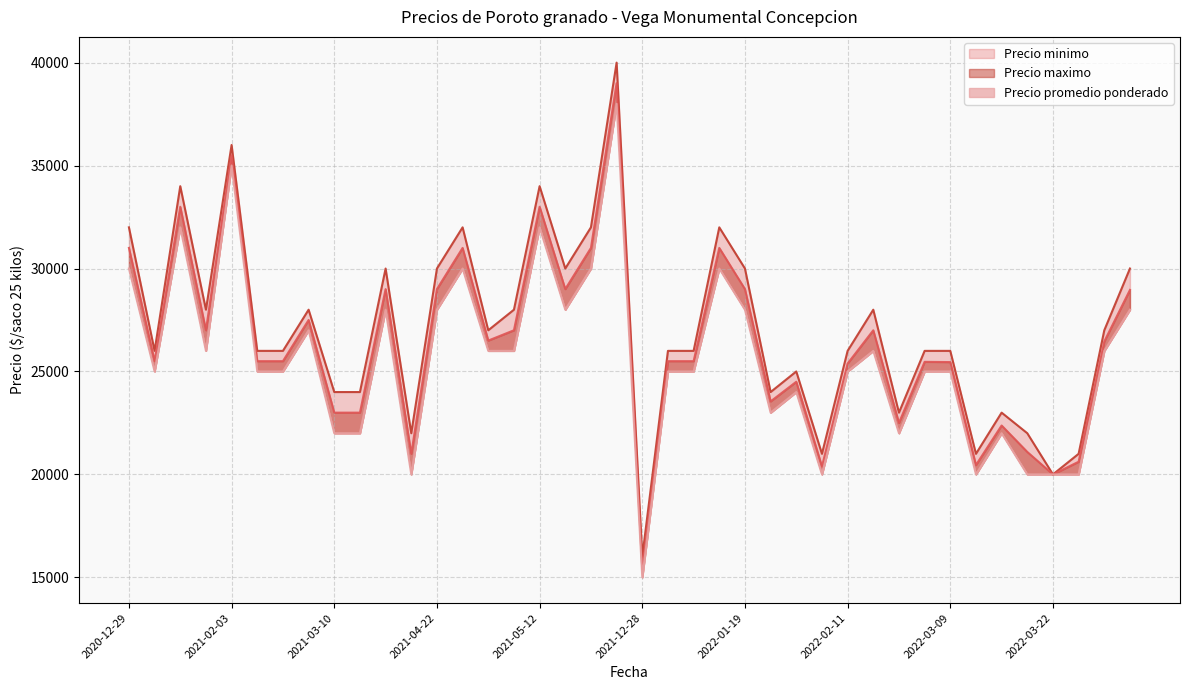

What are all the series names shown in the legend?

Precio promedio ponderado, Precio maximo, Precio minimo